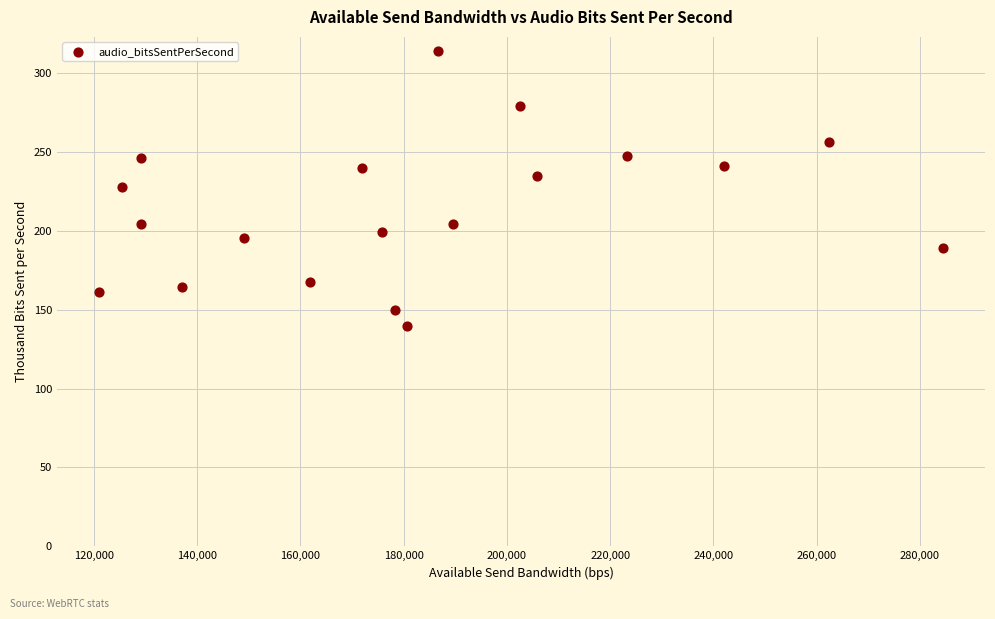

What is the range of X values (max minus min)?

163462.0